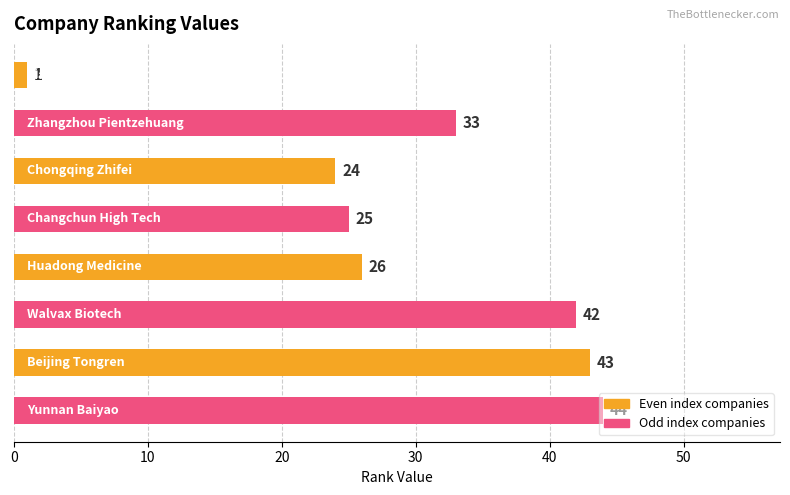

What is the value of the 2nd bar from the top?

33